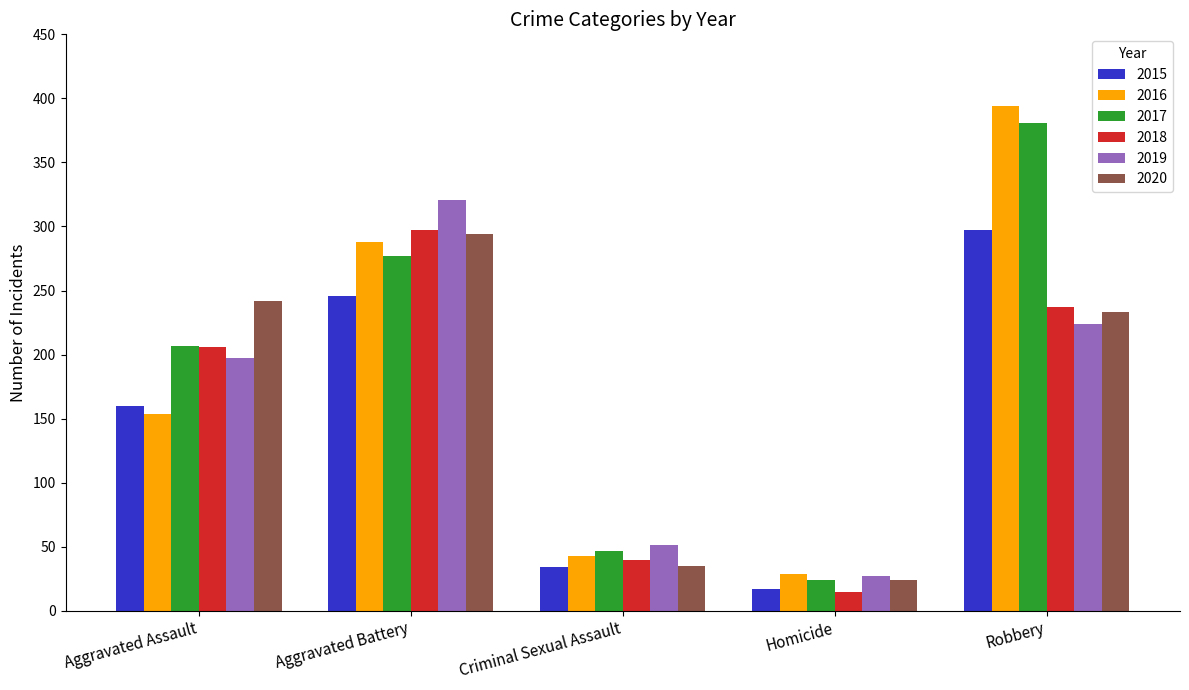

The 2017 series shows 277 at Aggravated Battery. True or false?

True